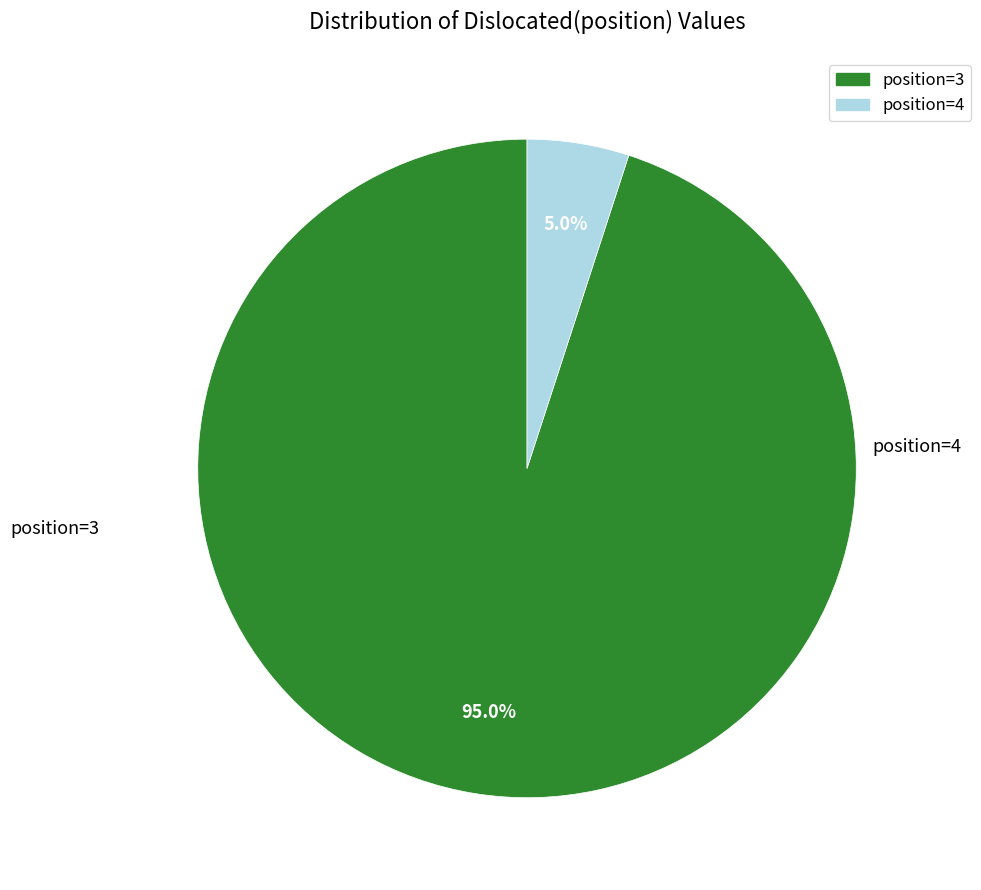

Does any single category account for the majority?

Yes